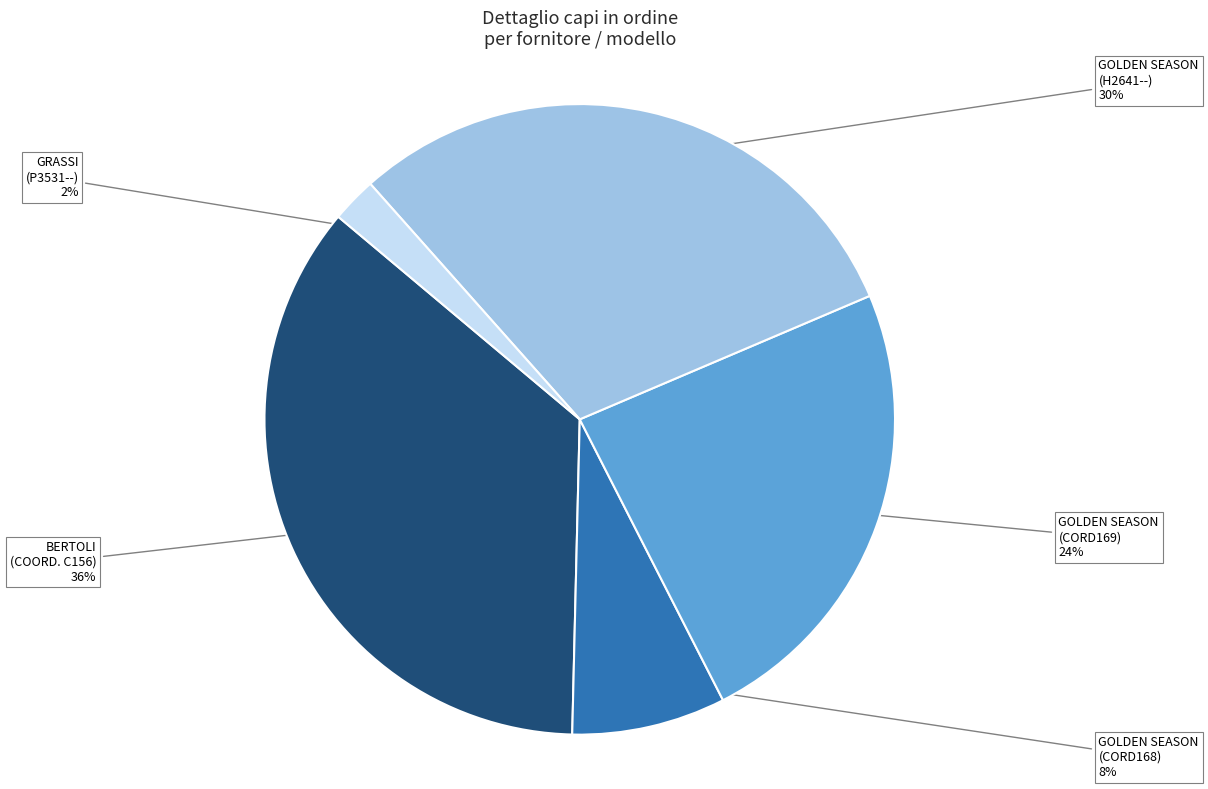

Combined, do GOLDEN SEASON (H2641--) and GRASSI (P3531--) account for over 50%?

No